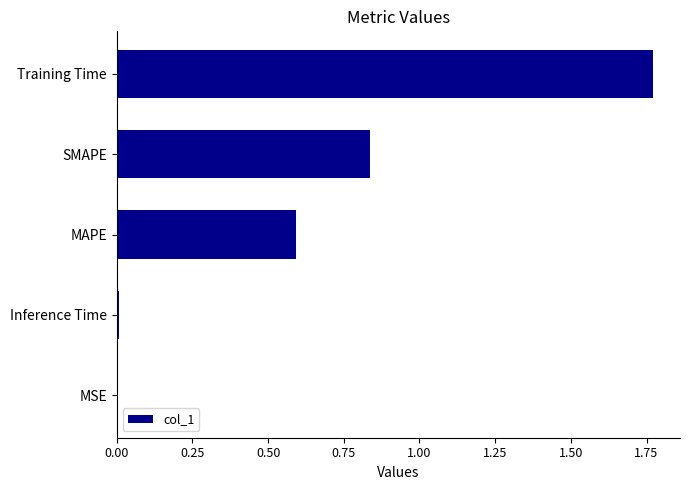

The chart shows a value of 0.3 at SMAPE. True or false?

False